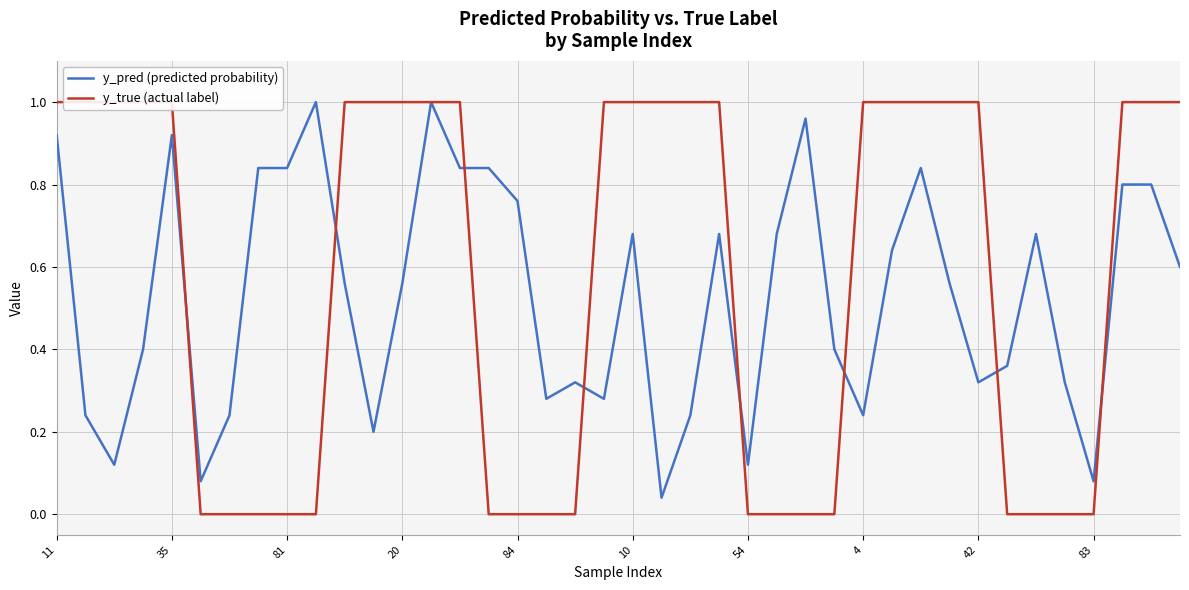

Count the number of data series in this chart.

2